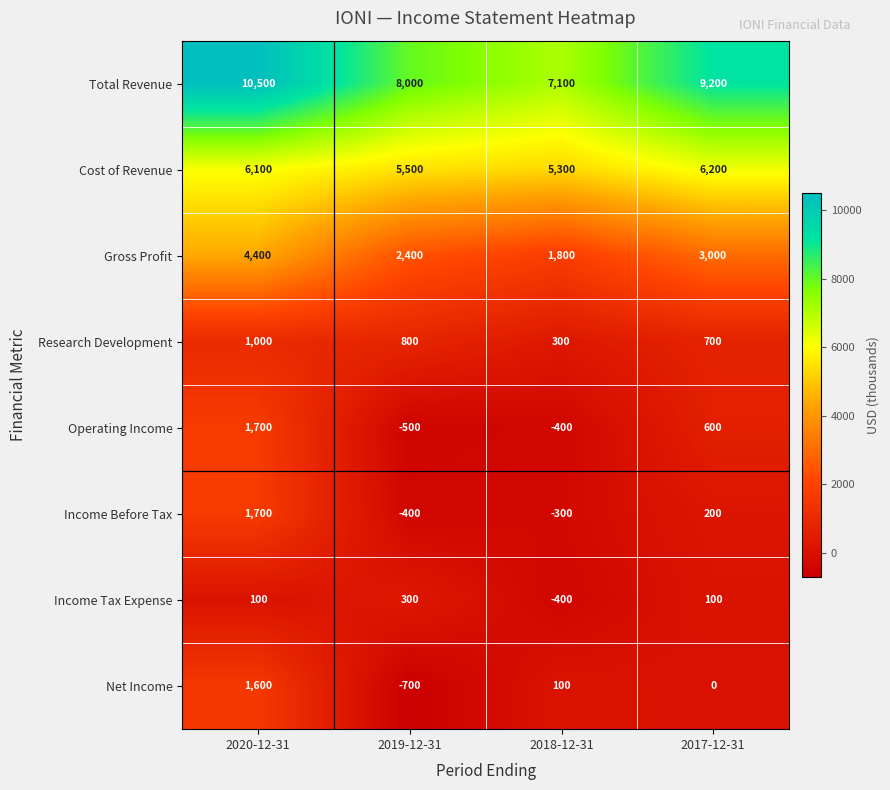

Which series has the largest range (max minus min)?

Total Revenue